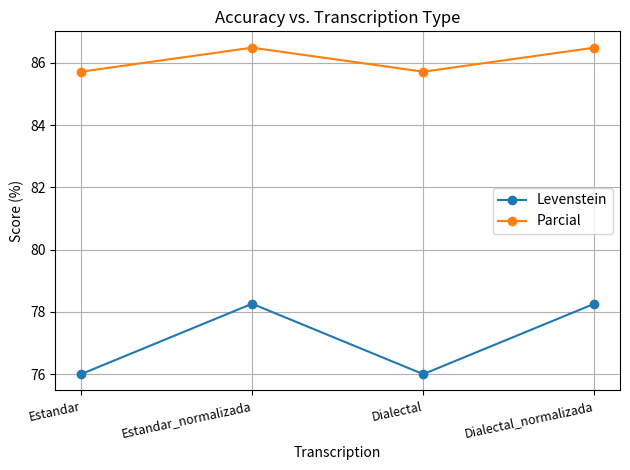

Reading right to left, extract all data points from this chart.

Levenstein: 78.3	76.0	78.3	76.0
Parcial: 86.5	85.7	86.5	85.7